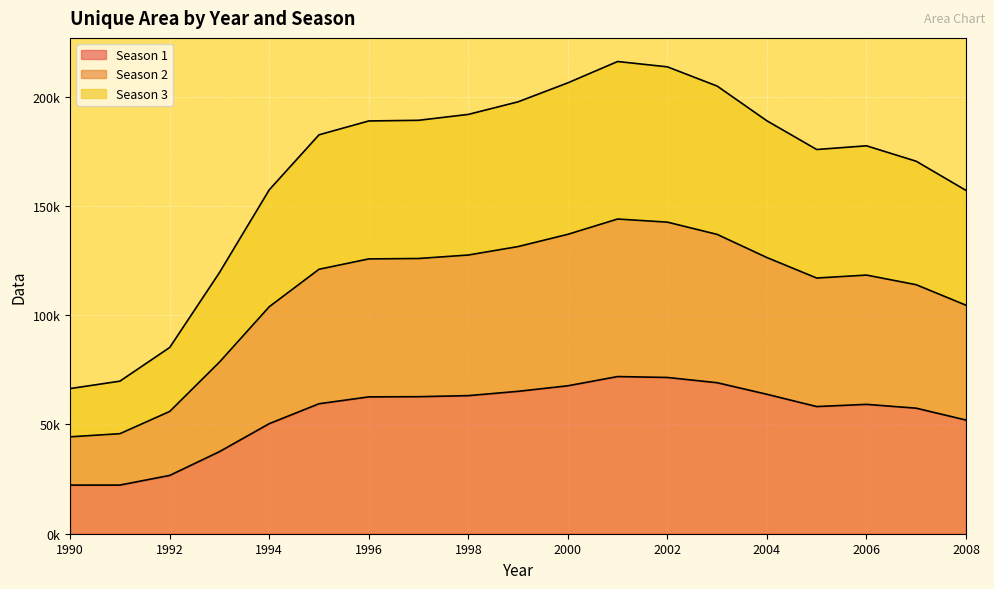

What are all the series names shown in the legend?

Season 1, Season 2, Season 3